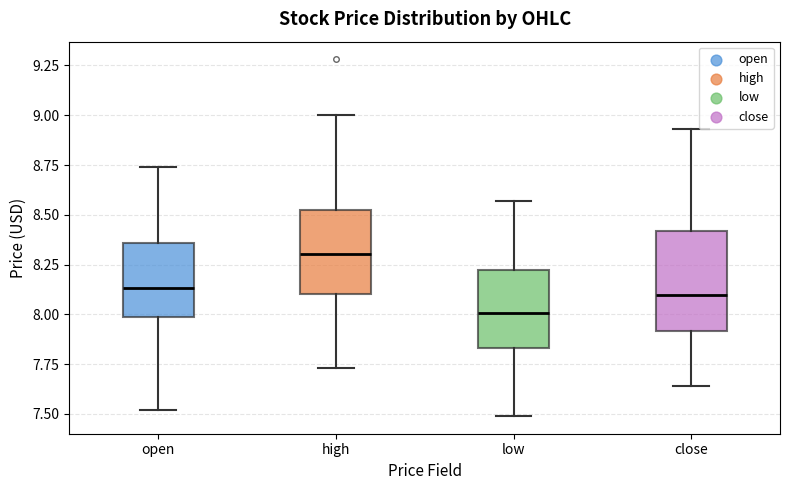

Reading left to right, read every box against the y-axis: the position of its median line, the range the box covers, and the ends of its whiskers. The values are not printed on the chart, so give them approximately, as read against the axis.

open: median 8.15, box 8.00 to 8.35, whiskers 7.50 to 8.75
high: median 8.30, box 8.10 to 8.50, whiskers 7.75 to 9.00
low: median 8.00, box 7.85 to 8.20, whiskers 7.50 to 8.55
close: median 8.10, box 7.90 to 8.40, whiskers 7.65 to 8.95